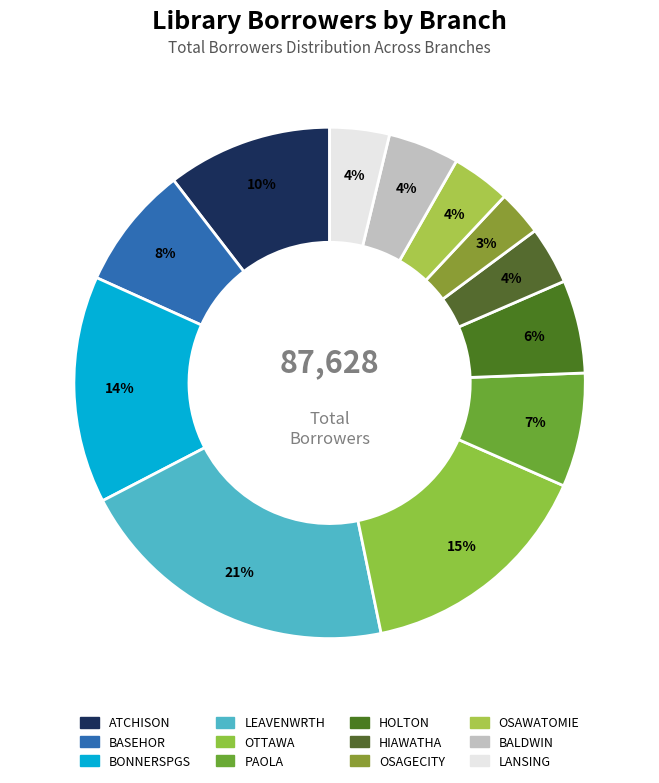

To the nearest percent, what is the combined percentage of OSAGECITY and LANSING?

7%